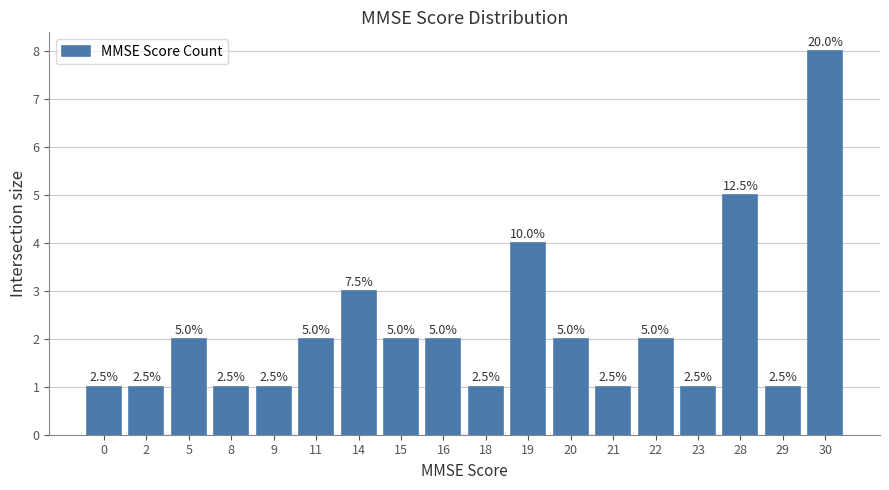

At which label does the data first exceed 2?

14